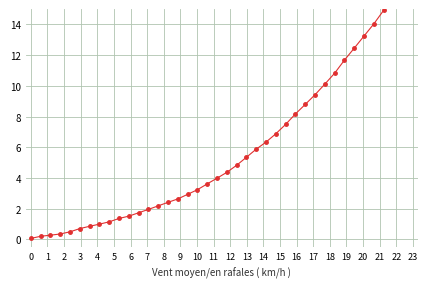

Is this an area chart (filled region under the line)?

No